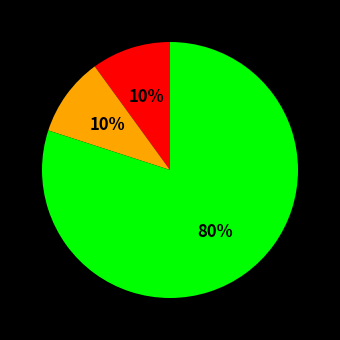

To the nearest percent, what is the average slice percentage?

33%